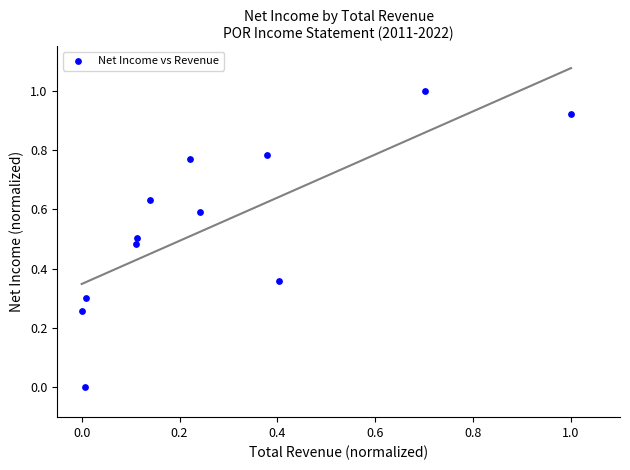

What is the range of X values (max minus min)?

1.0